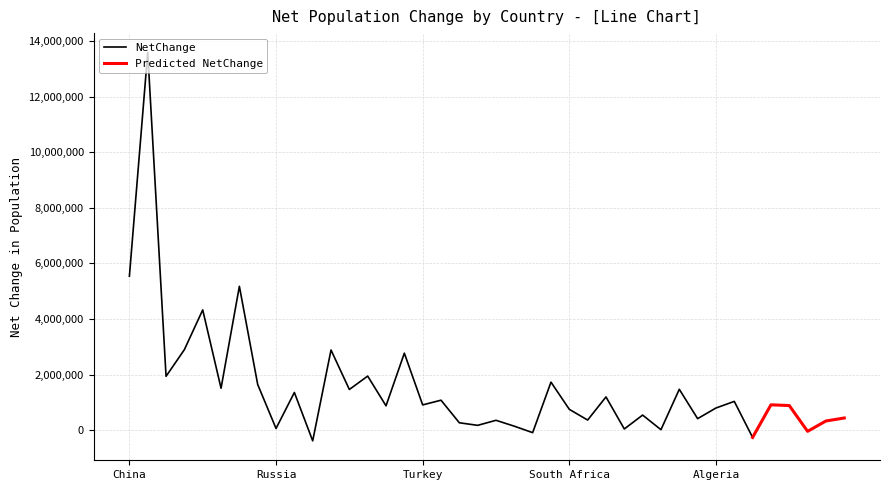

The value of NetChange at South Africa is 1307595. True or false?

False